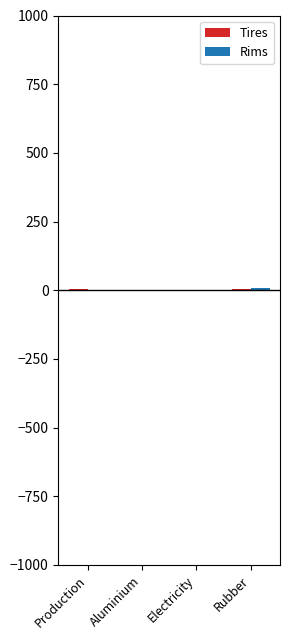

How many categories are shown in the chart?

4